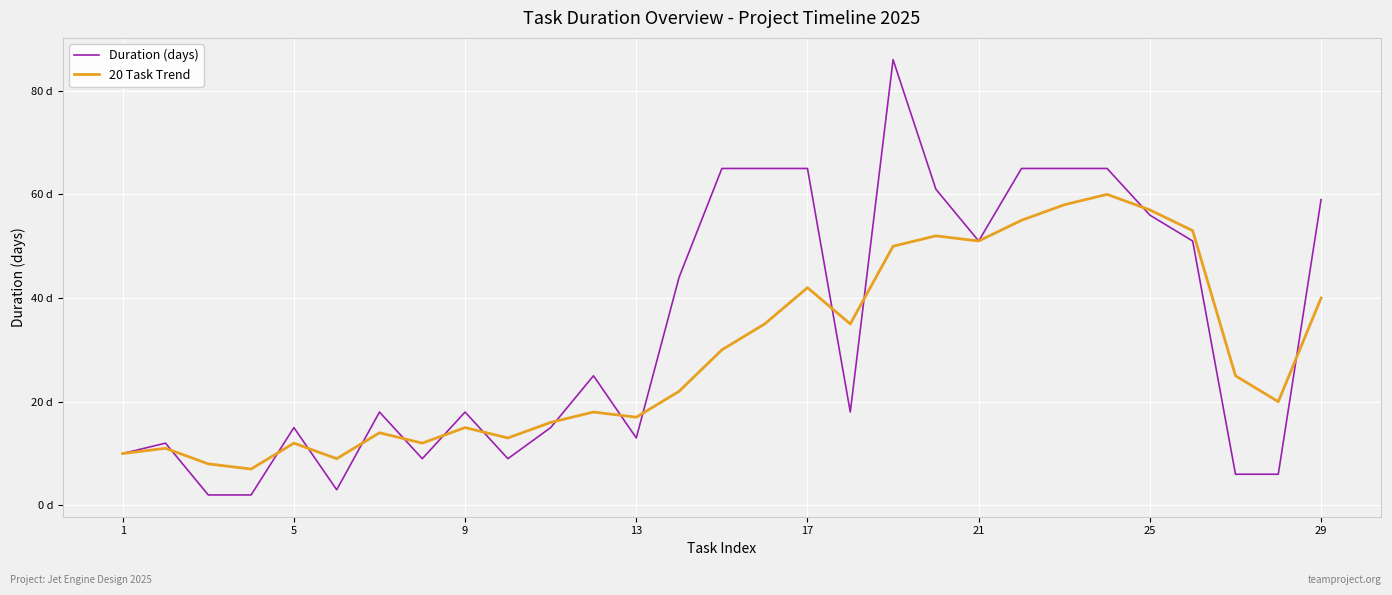

Rank the series by their average value, from lowest to highest.

20 Task Trend, Duration (days)